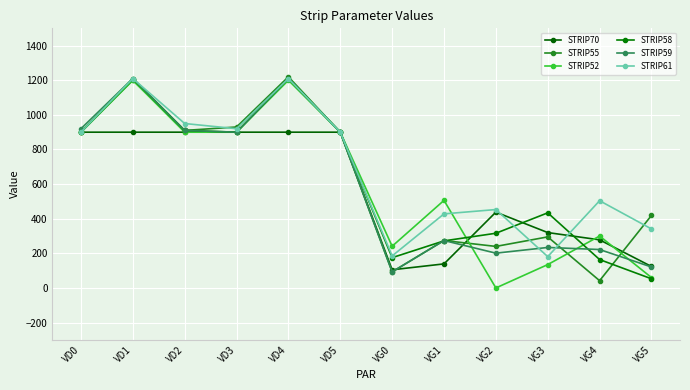

Reading left to right, transcribe all the data shown in this chart.

STRIP70: 900	900	900	900	900	900	105	139	438	320	278	124
STRIP55: 900	1200	910	930	1220	900	93	274	240	295	42	419
STRIP52: 900	1200	900	900	1200	900	241	506	0	135	300	60
STRIP58: 900	1210	910	900	1210	900	175	272	316	434	164	53
STRIP59: 920	1210	910	900	1210	900	93	274	201	234	222	121
STRIP61: 900	1210	950	920	1210	900	185	428	453	181	504	341